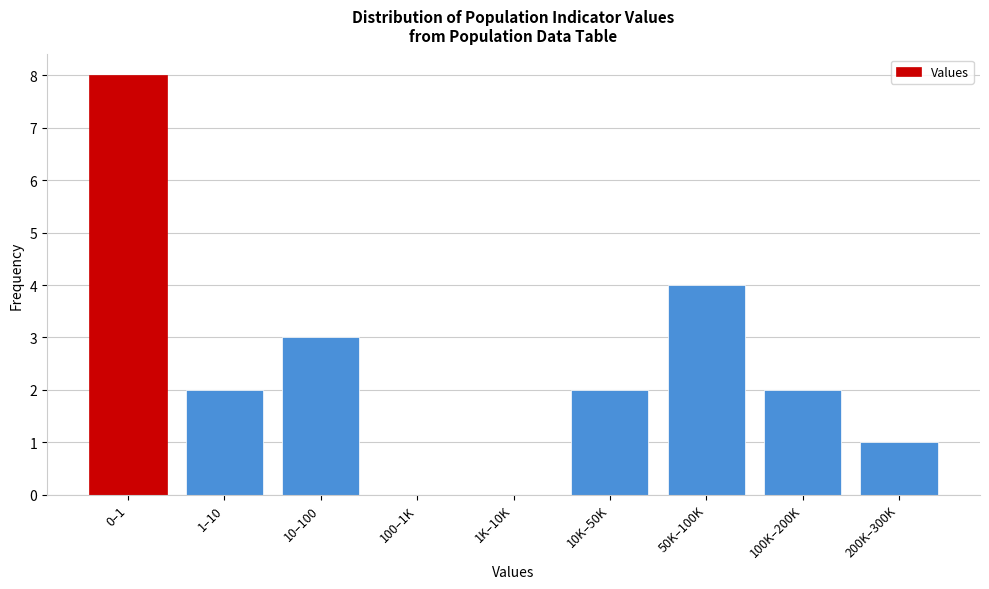

Reading left to right, extract all data points from this chart.

0–1=8	1–10=2	10–100=3	100–1K=0	1K–10K=0	10K–50K=2	50K–100K=4	100K–200K=2	200K–300K=1